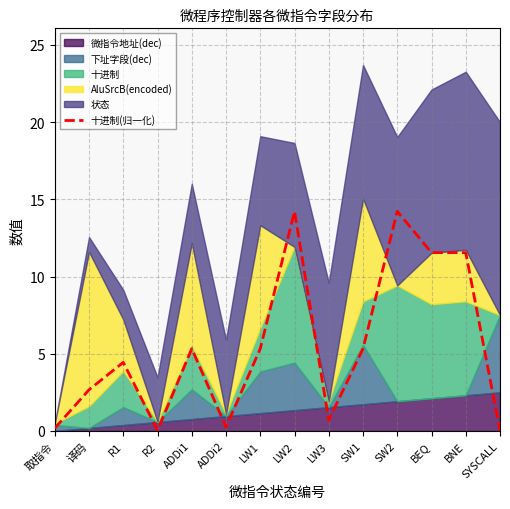

The chart shows a value of 1.0 at R1. True or false?

False